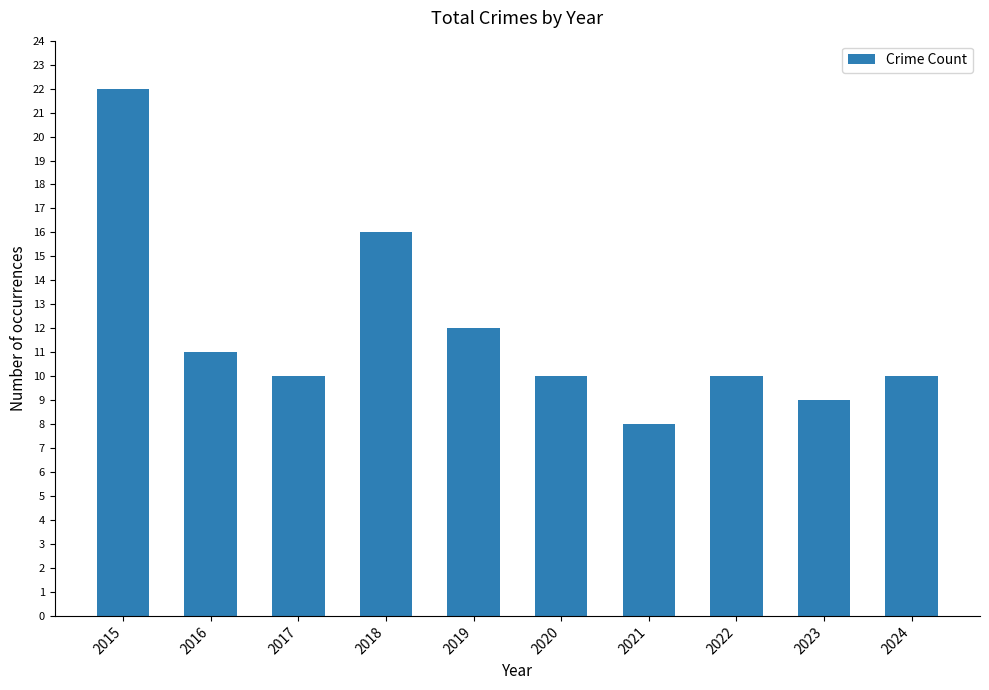

Are the bars grouped side by side (vs. stacked)?

No